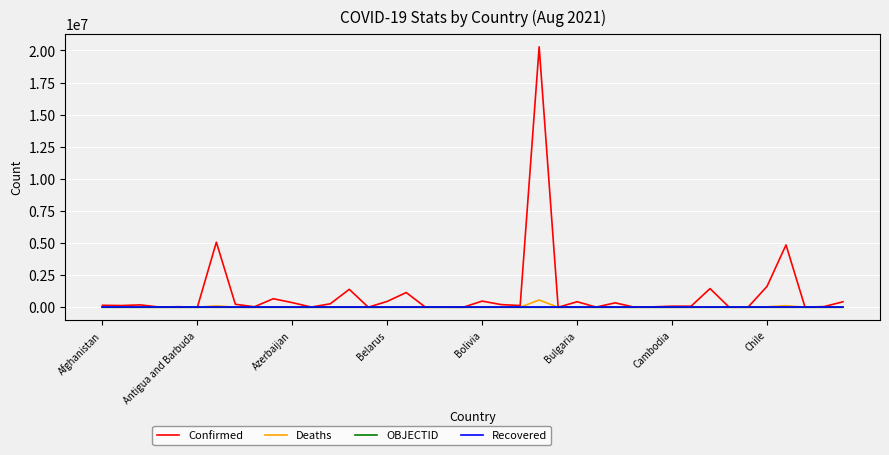

Which series has the largest total across all categories?

Confirmed